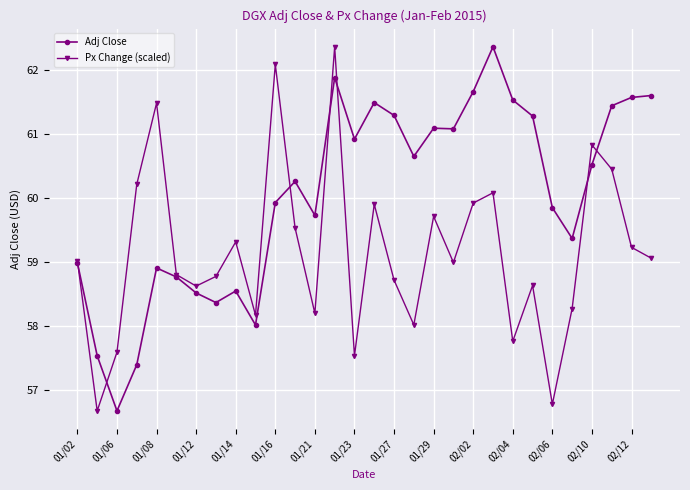

What is the minimum value shown in the chart?

56.7